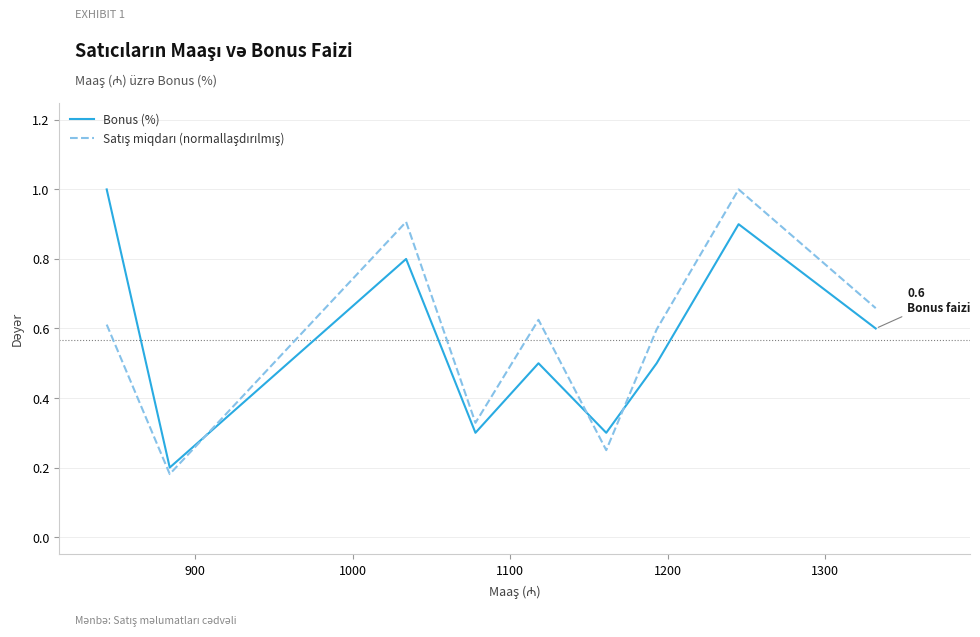

What is the highest value of the Bonus (%) series?

1.0